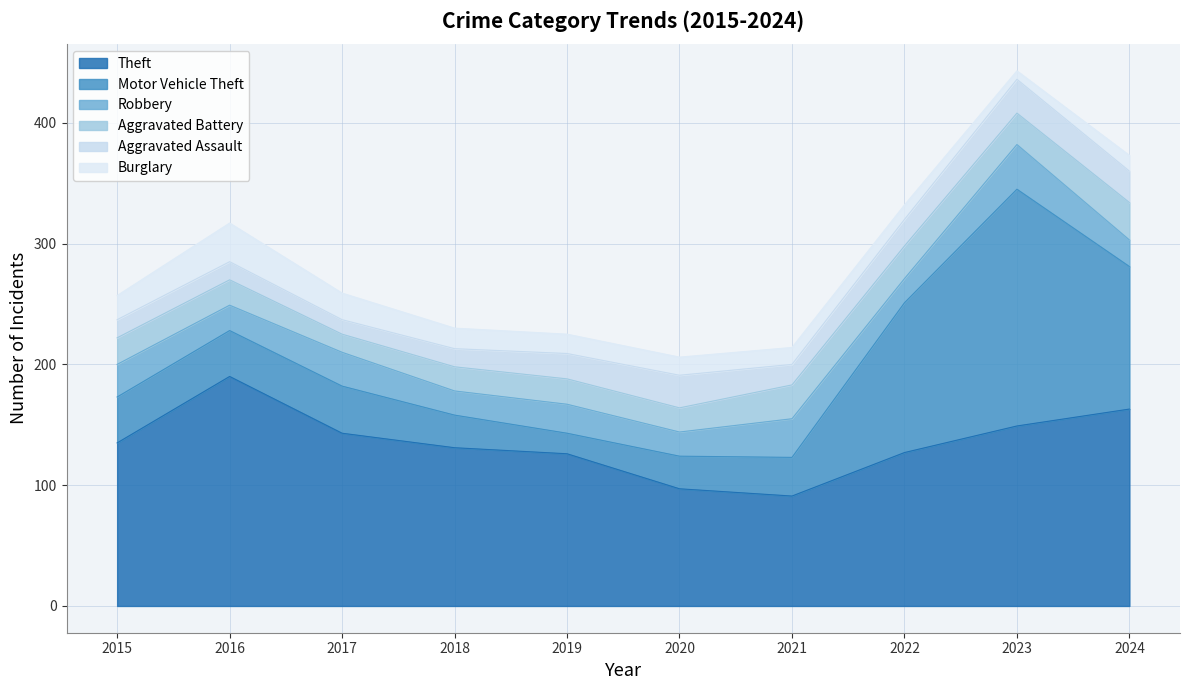

What is the total value across all series at 2020?

206